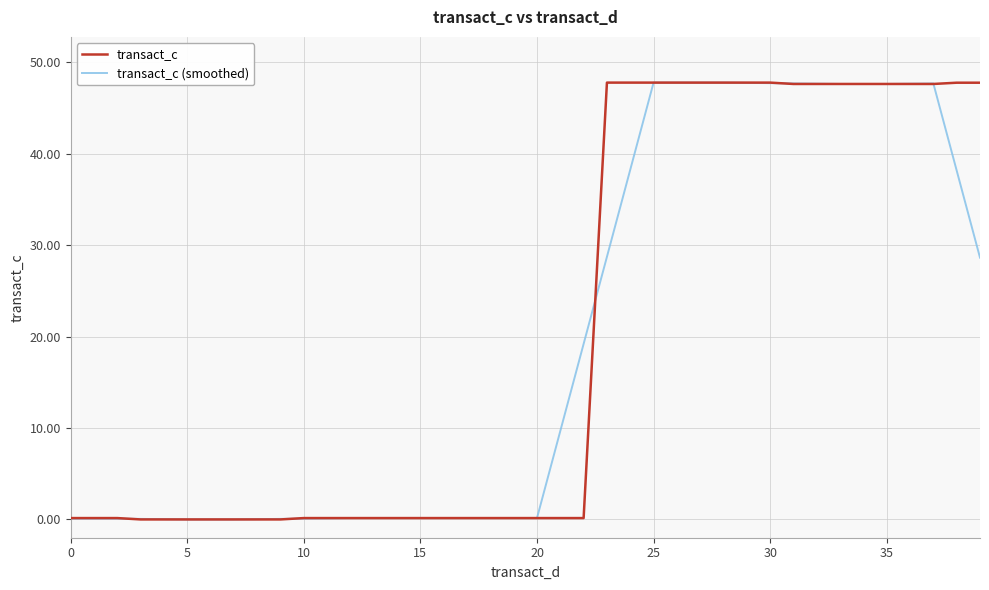

What is the greatest value displayed?

47.8